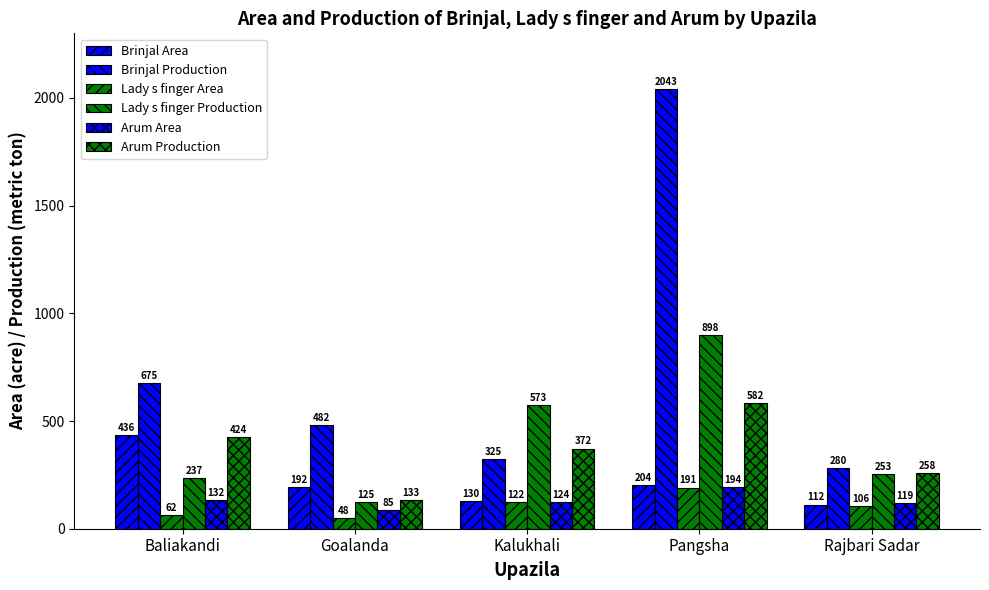

How many bars are there in total?

30